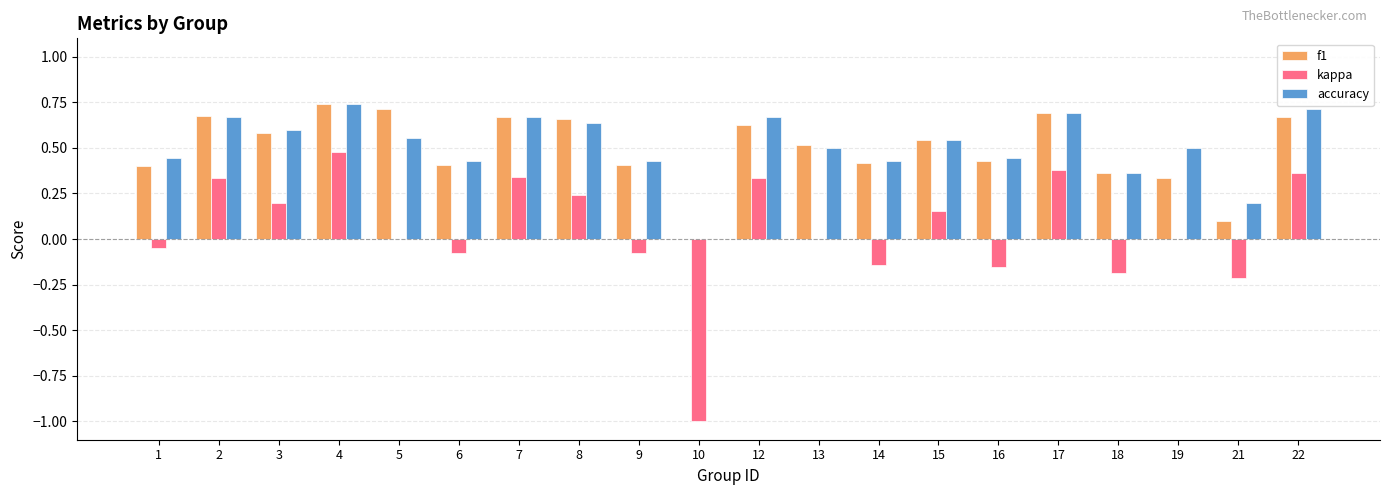

Which category has the highest value in the accuracy series?

4